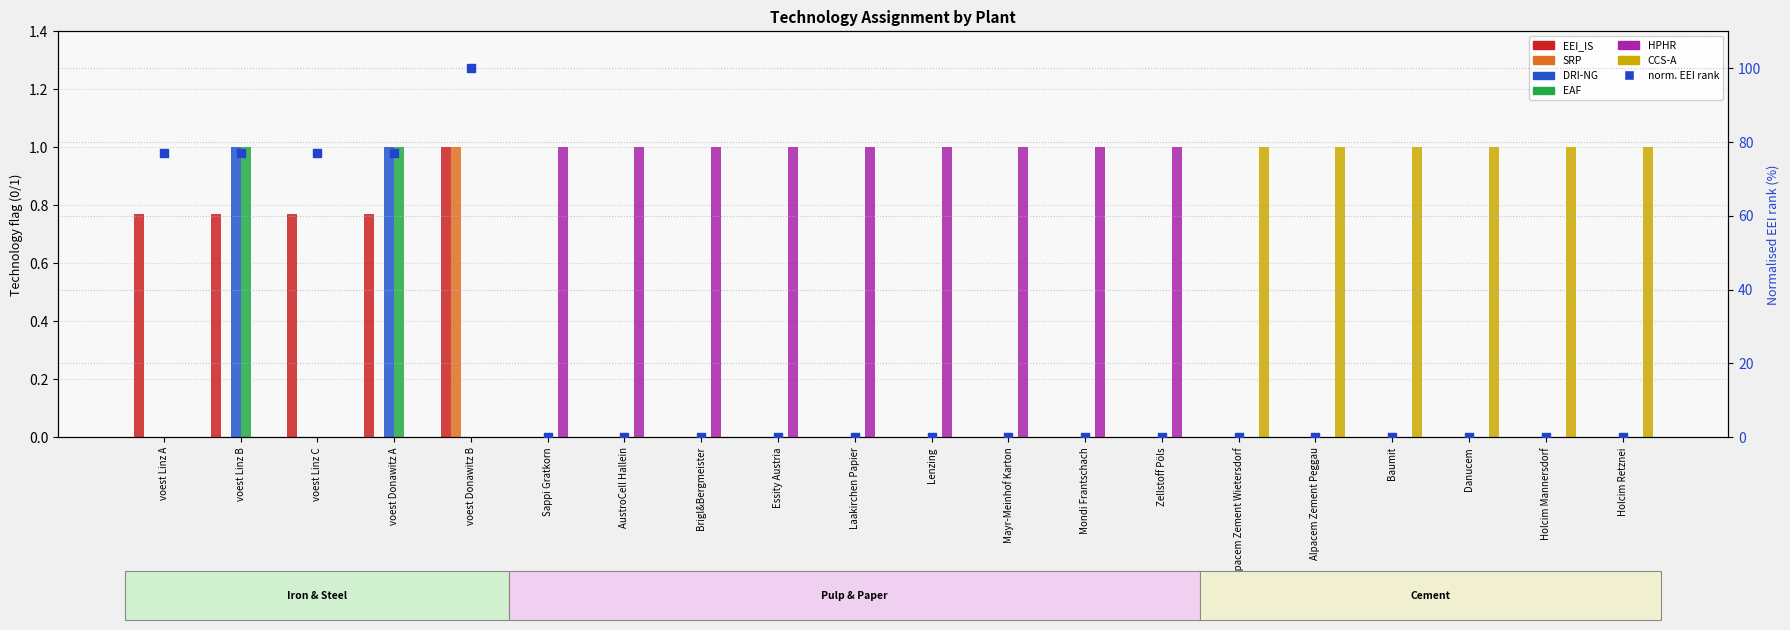

At how many categories does at least one series exceed 0?

20